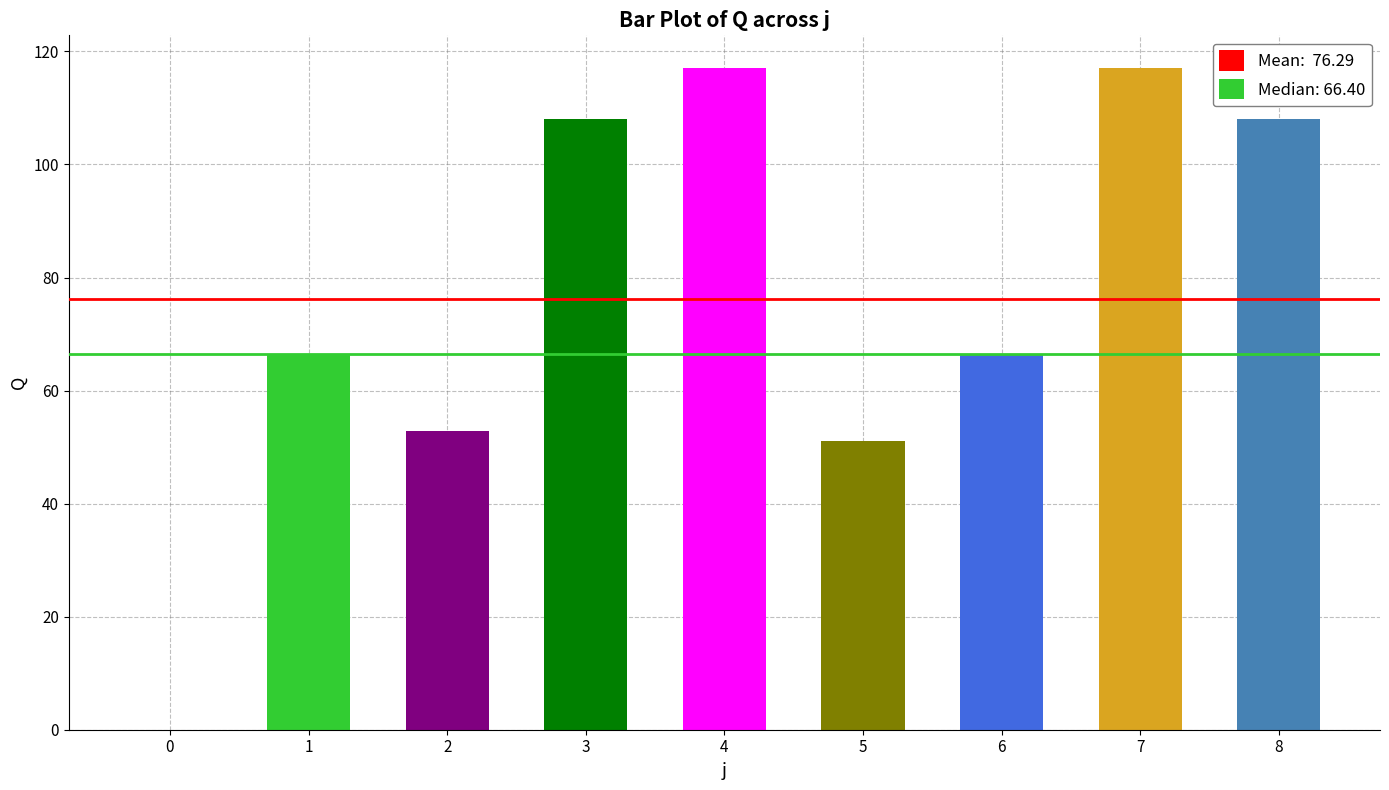

Reading right to left, what are all the values shown in this chart?

108.0	117.0	66.4	51.0	117.0	108.0	52.8	66.4	0.0